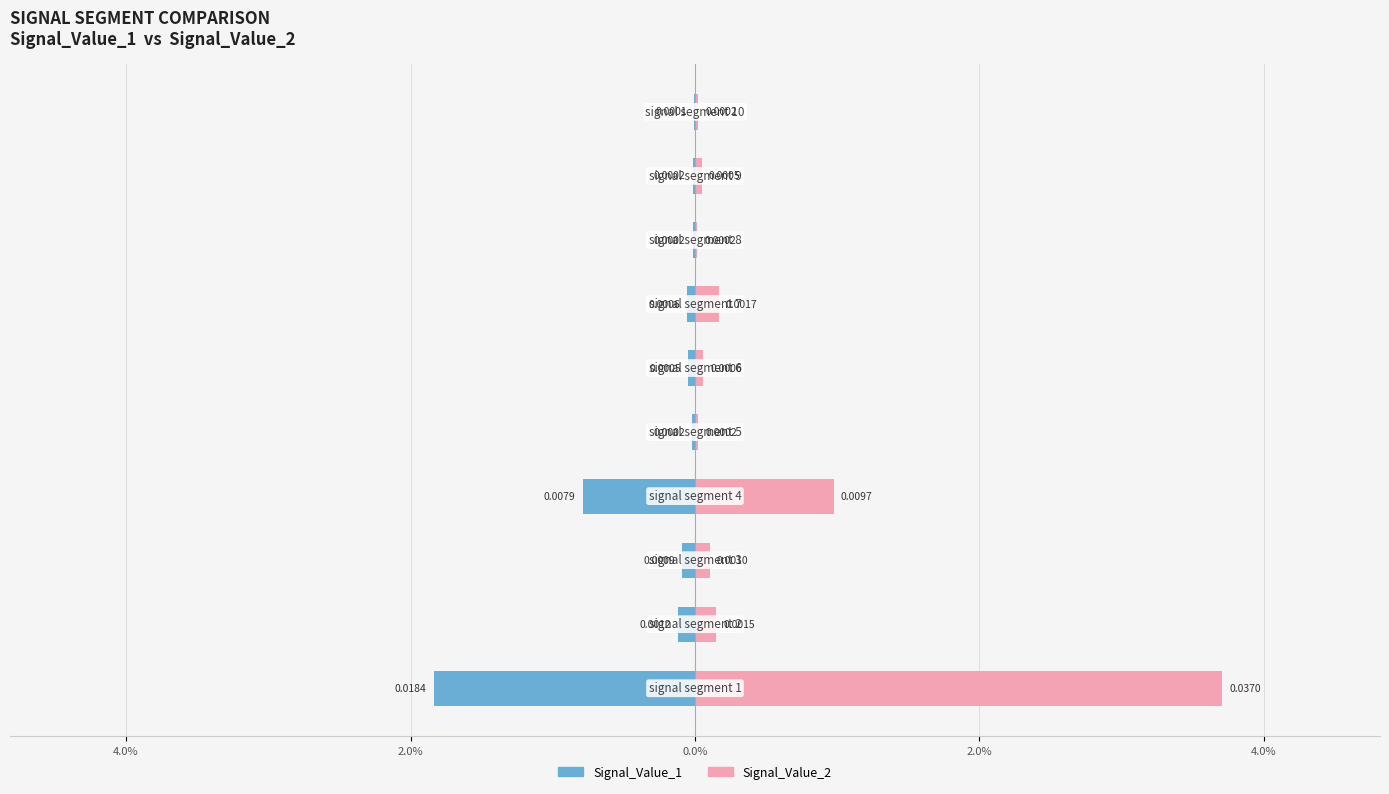

Rank the series at 6.0% from highest to lowest value.

Signal_Value_2, Signal_Value_1